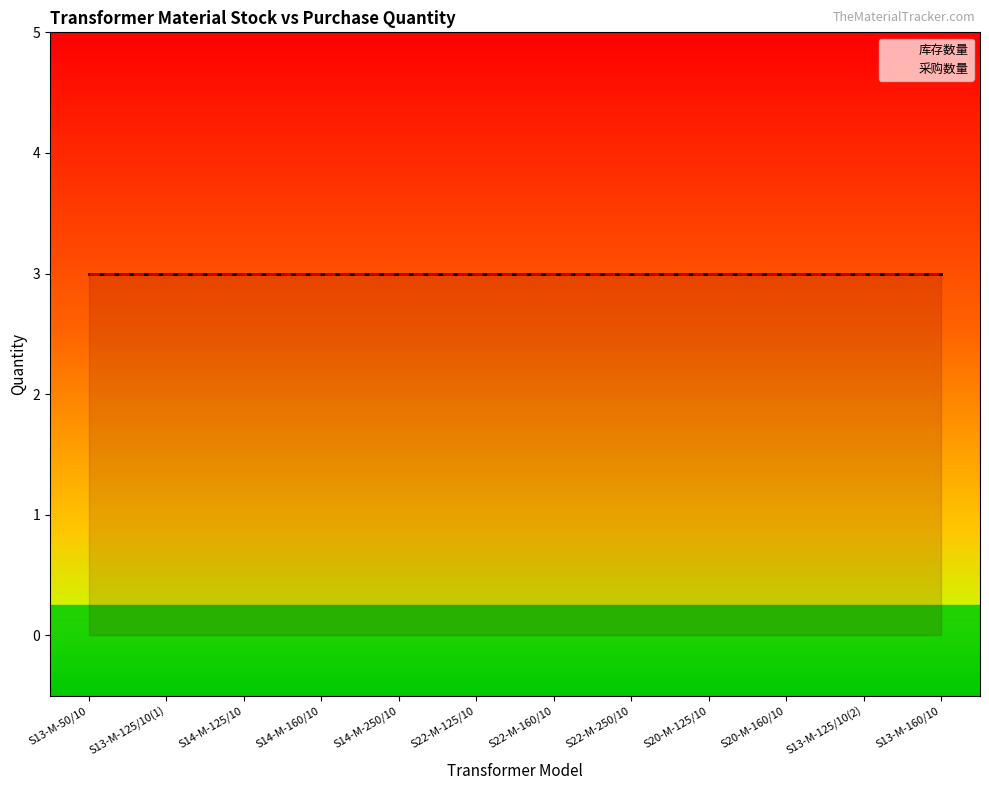

How many categories are shown in the chart?

12